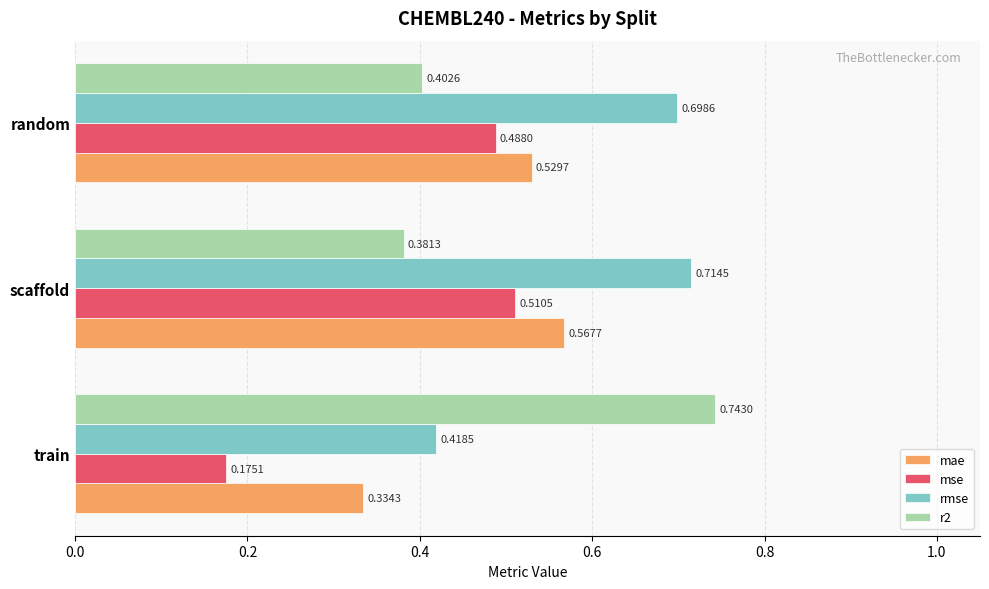

What is the sum of the mse values at scaffold and random?

1.0